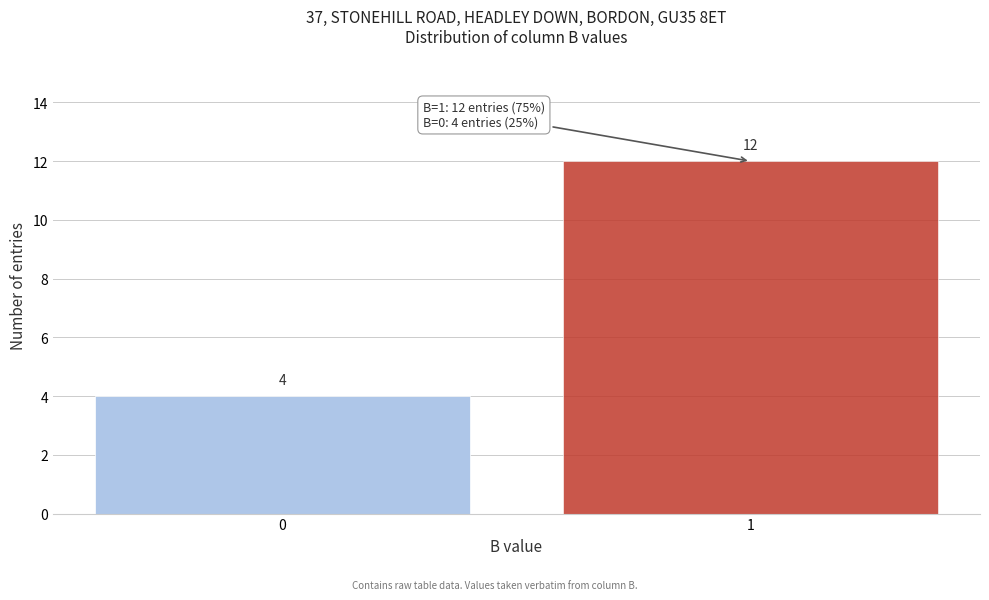

Reading right to left, transcribe all the data shown in this chart.

1=12	0=4